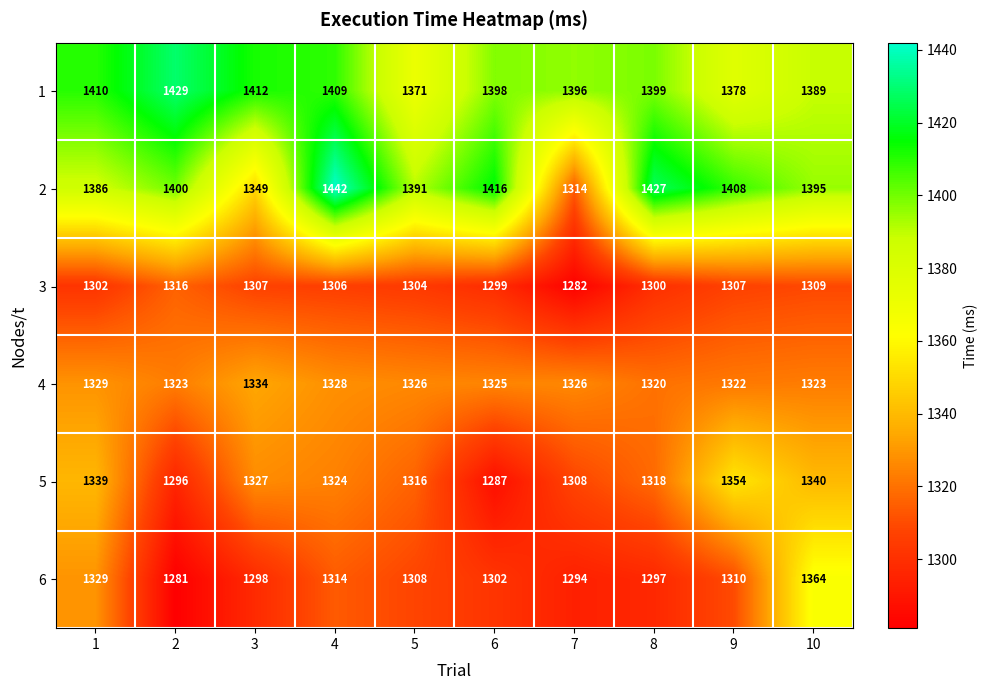

What is the approximate value of 5 at 5, to the nearest 5?

1315